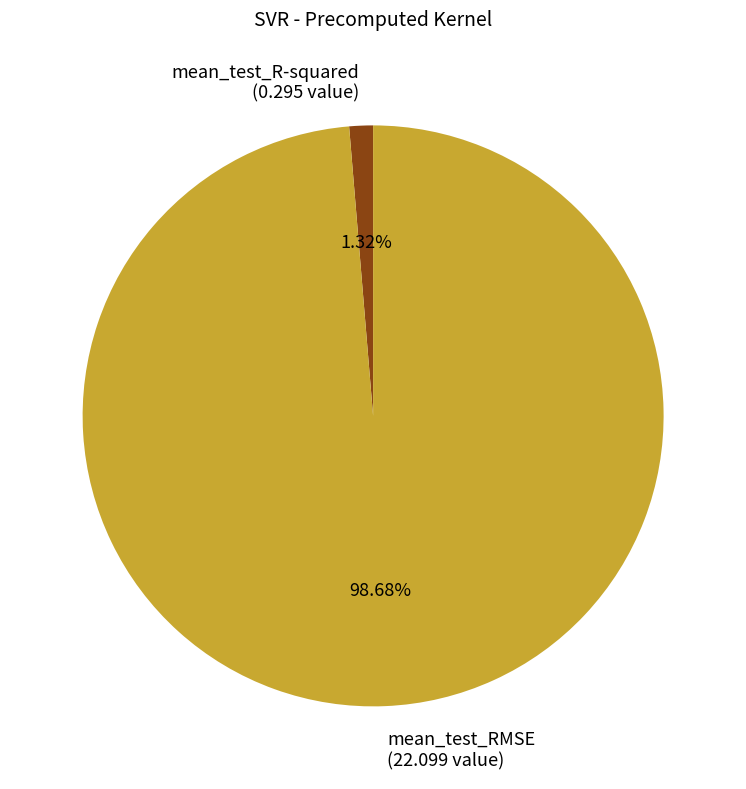

Does any single category account for the majority?

Yes